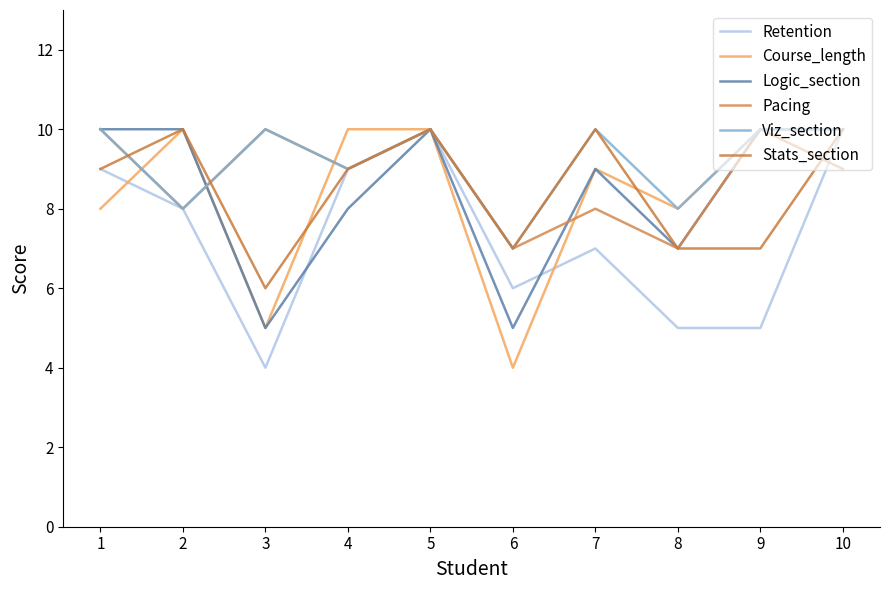

In Pacing, how many points are lower than both neighbors (excluding endpoints)?

4